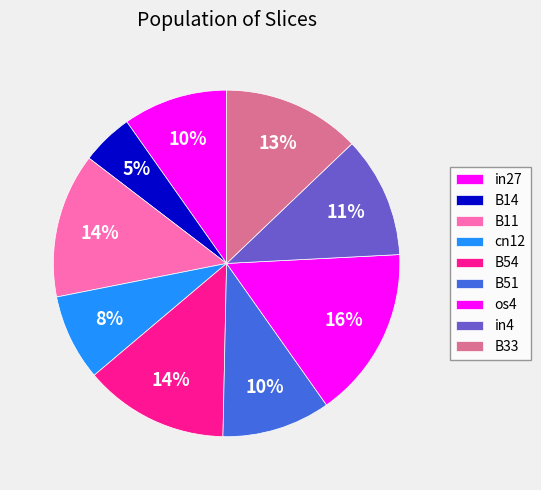

Which slice is the largest?

os4